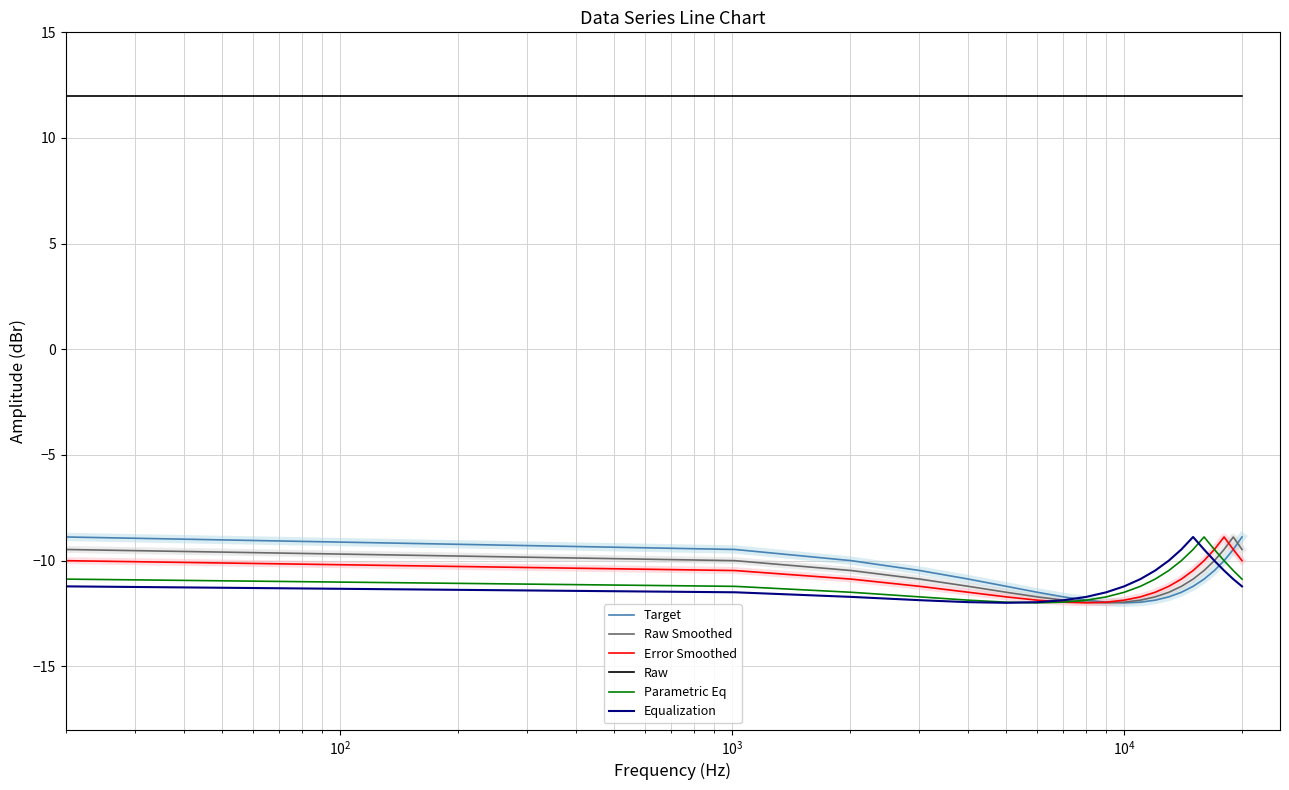

Which series has the largest total across all categories?

Raw